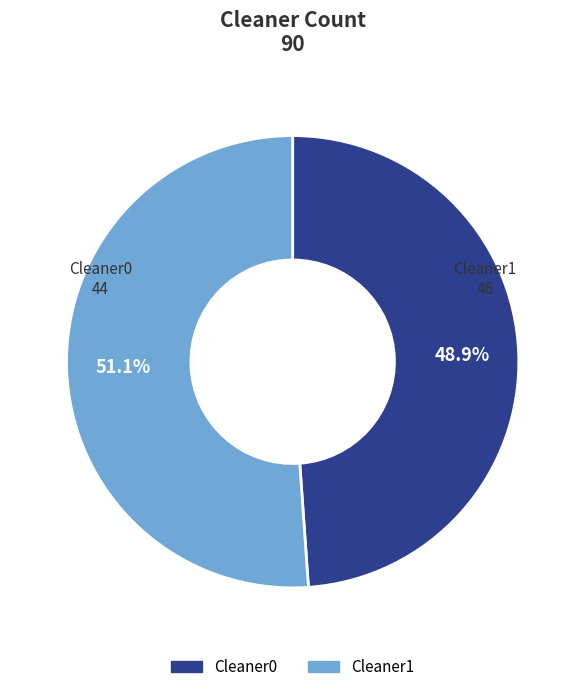

Rank the categories by value from lowest to highest.

Cleaner0, Cleaner1